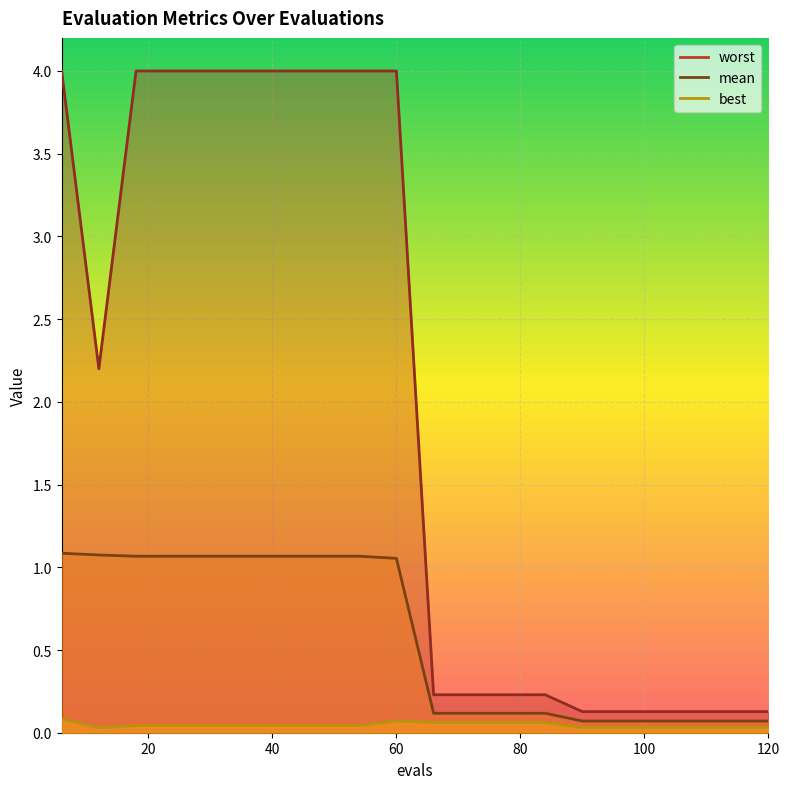

What is the value of the mean point at the 3rd from the left?

1.1